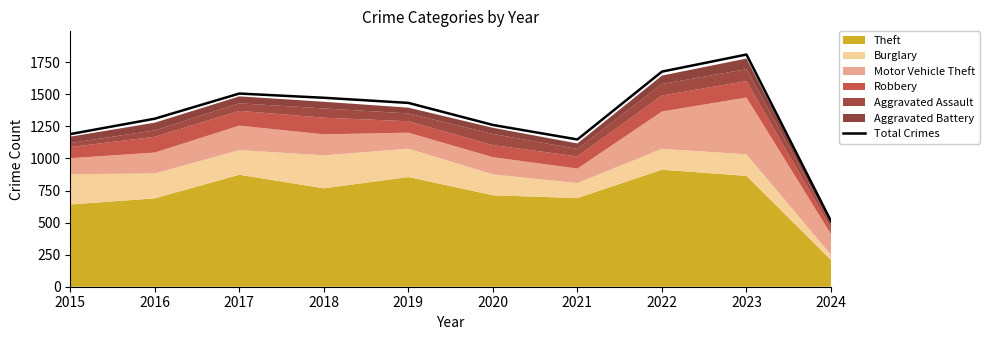

Is it true that the value at 2024 is 121?

False